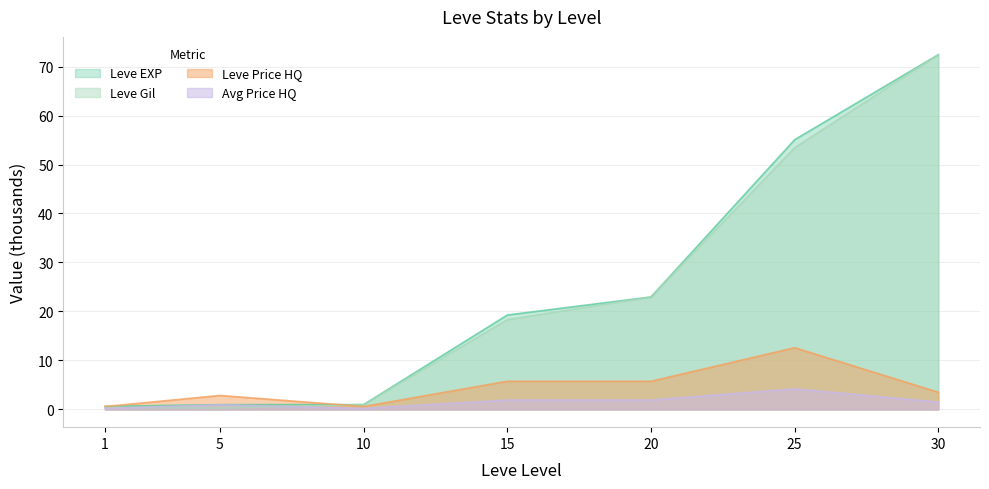

How many lines are shown in the chart?

4